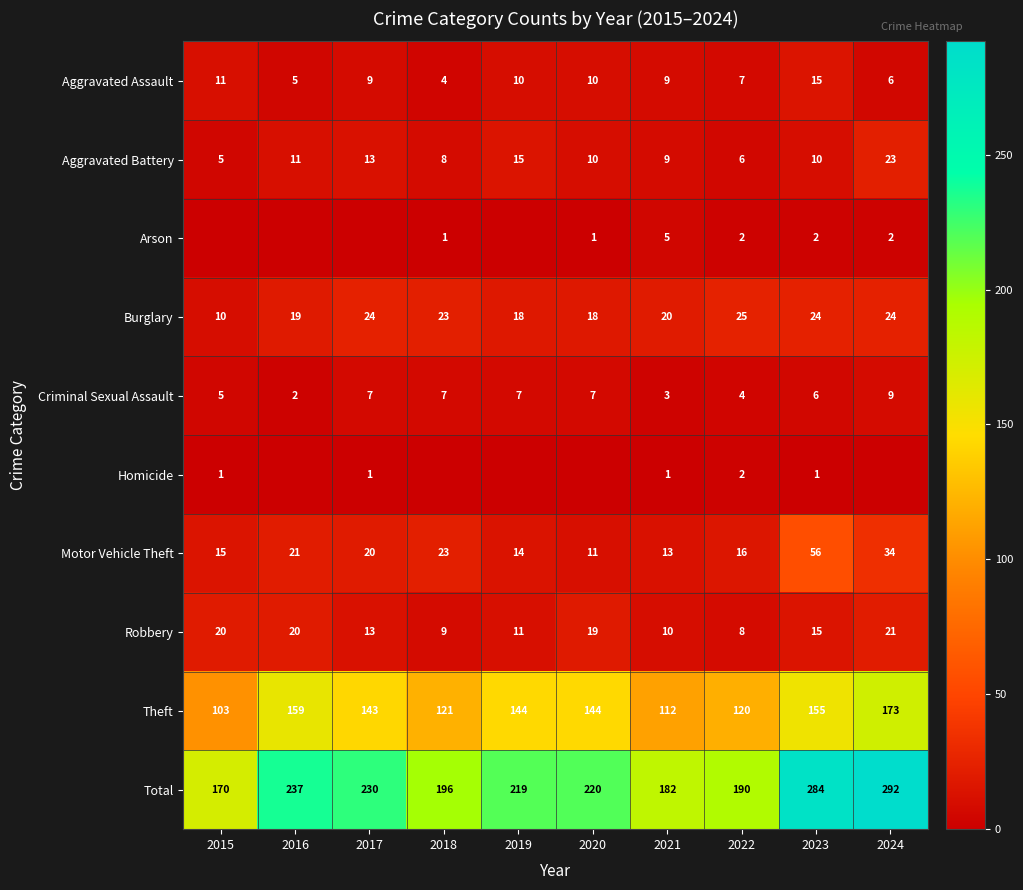

True or false: Total has a value of 131 at 2020.

False